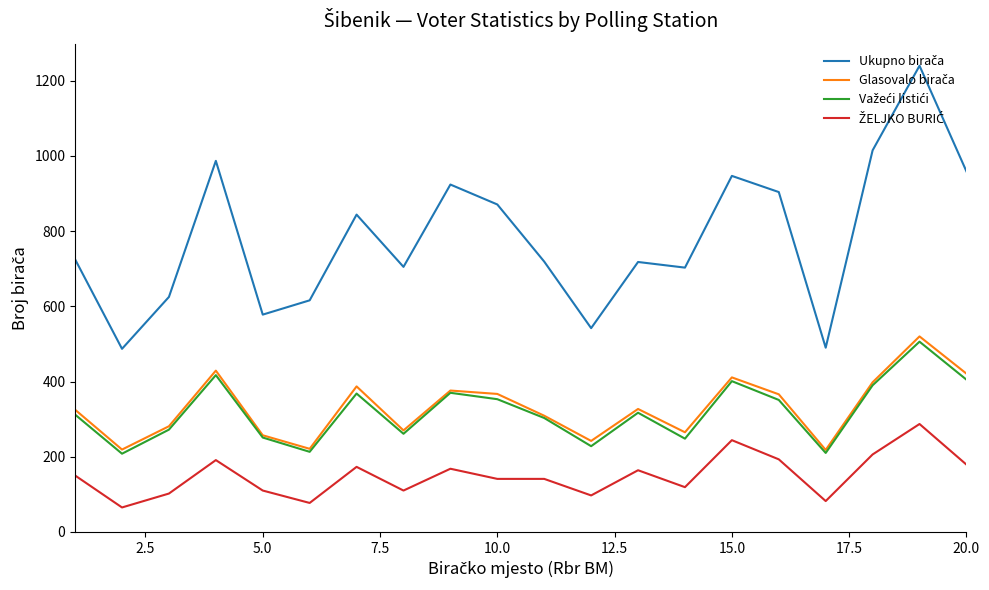

What is the value of the Glasovalo birača point at the 14th from the left?

265